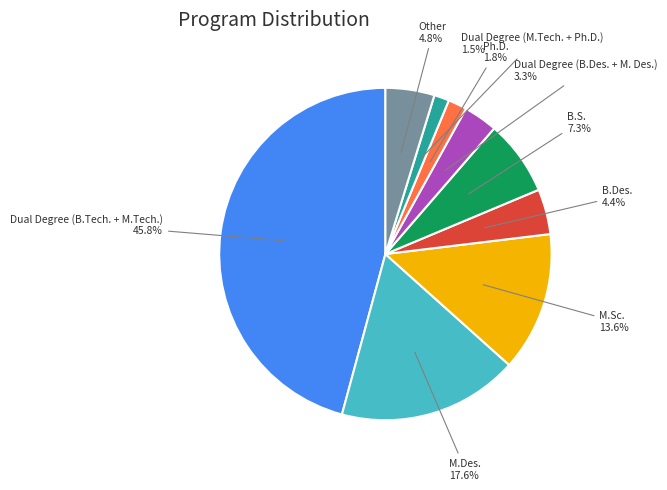

To the nearest percent, what is the difference between the largest and smallest slice percentages?

44%